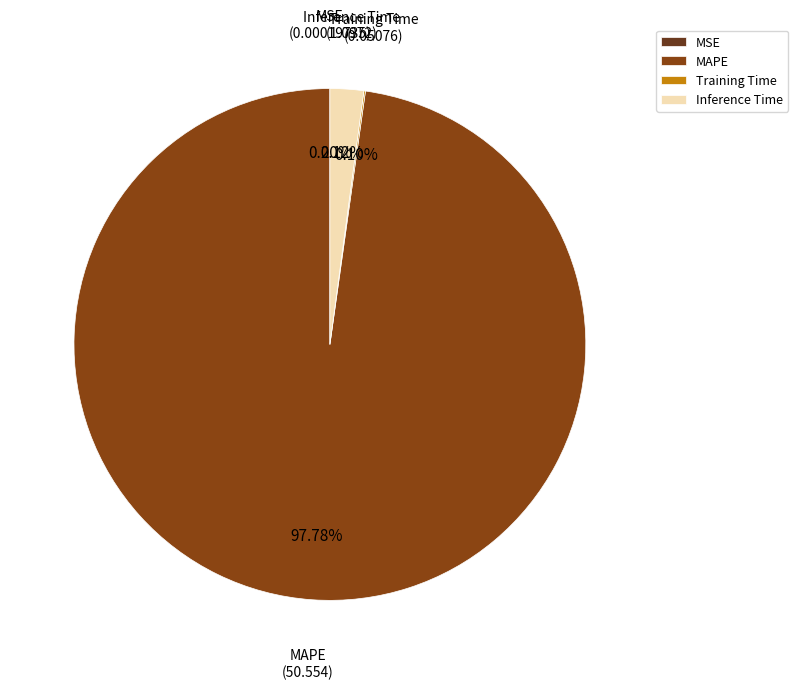

Is there any slice that represents more than half of the pie?

Yes